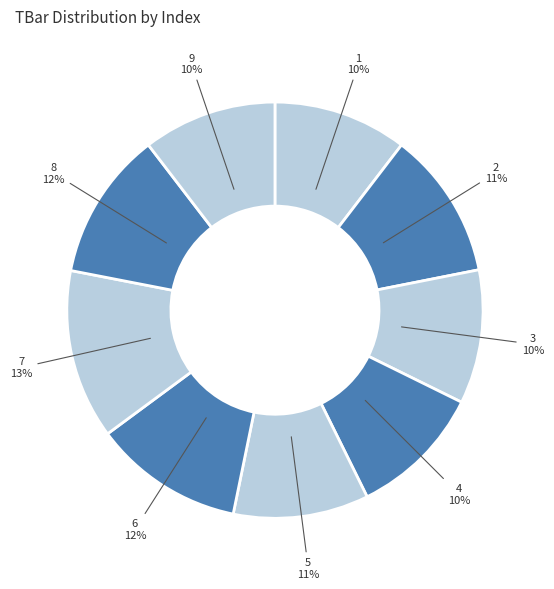

Approximately how many times larger is the value at 7 compared to 4?

1.3